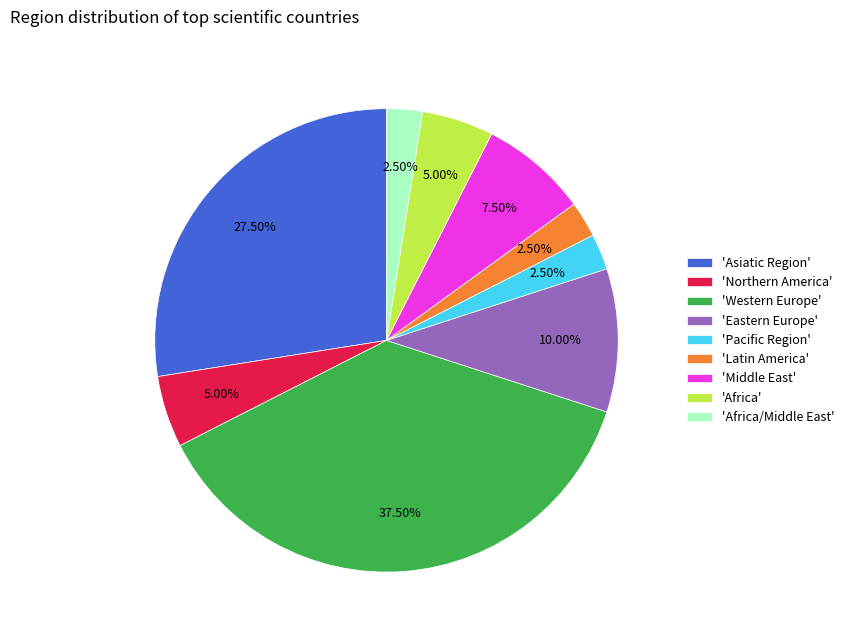

Is there a majority slice in this chart?

No